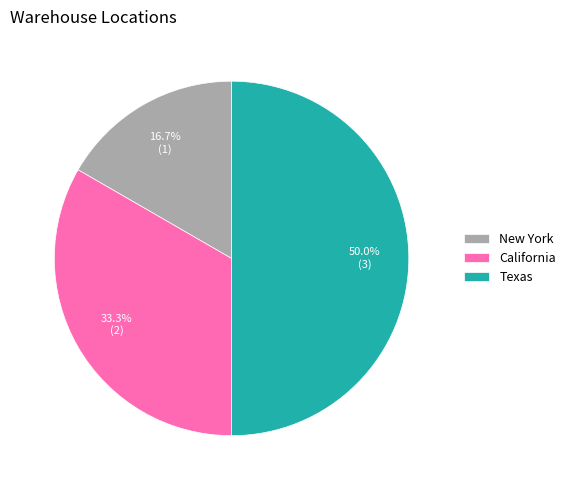

What is the largest slice in the pie chart?

Texas